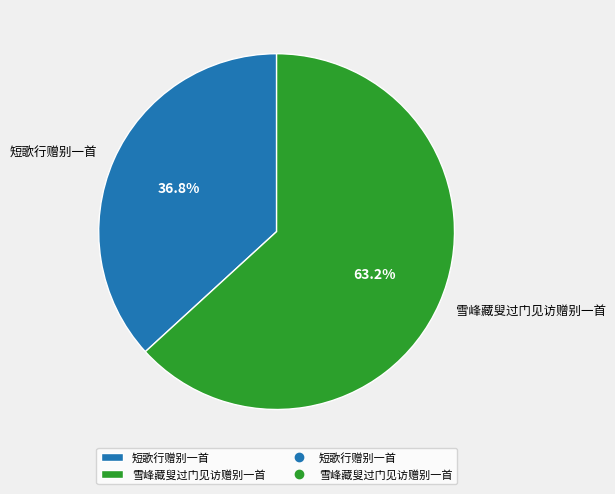

Which slice is the largest?

雪峰藏叟过门见访赠别一首